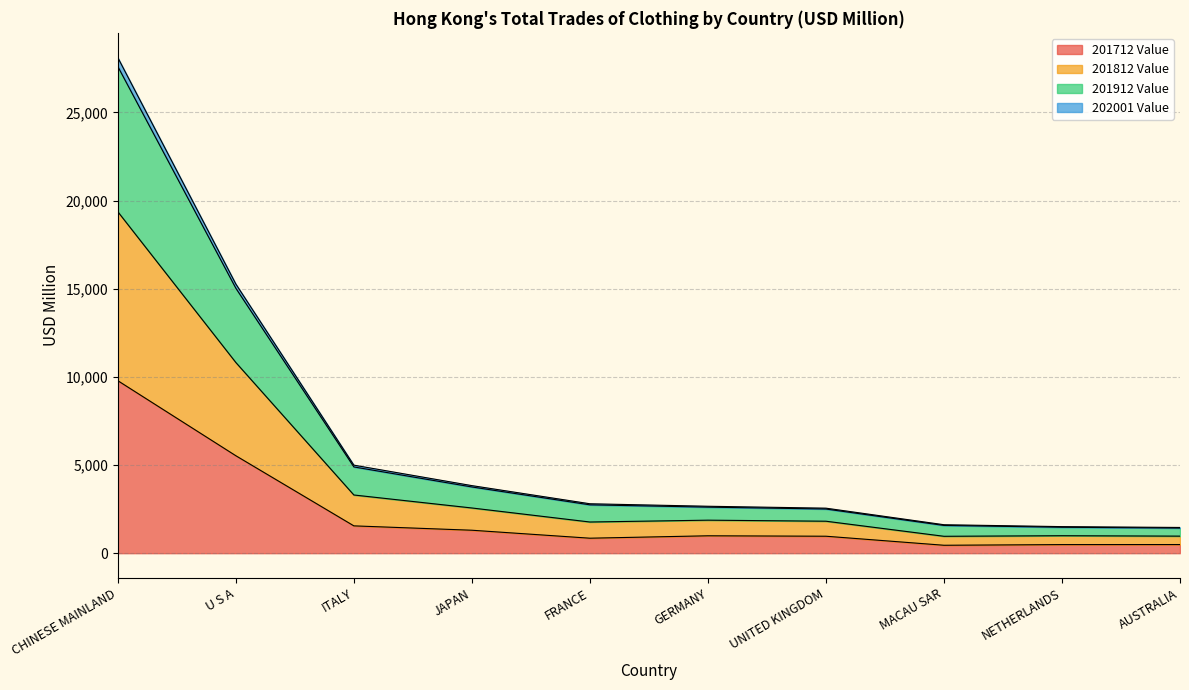

What is the highest value of the 201712 Value series?

9784.0